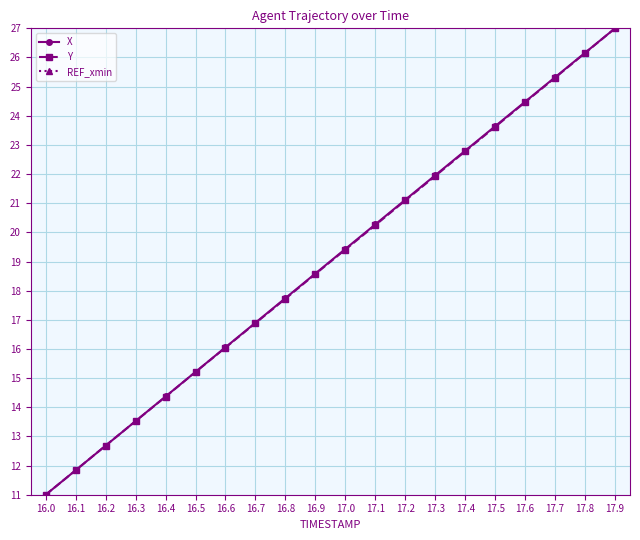

What is the label of the 16th point from the right?

16.4